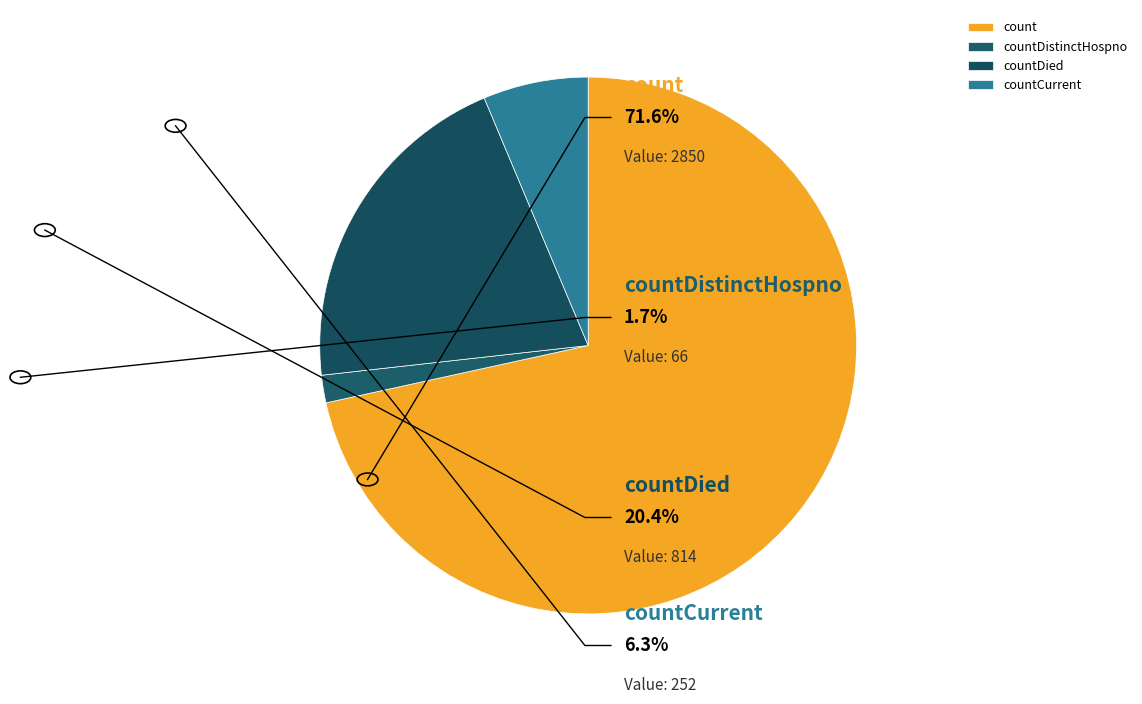

Count the number of slices in the pie.

4